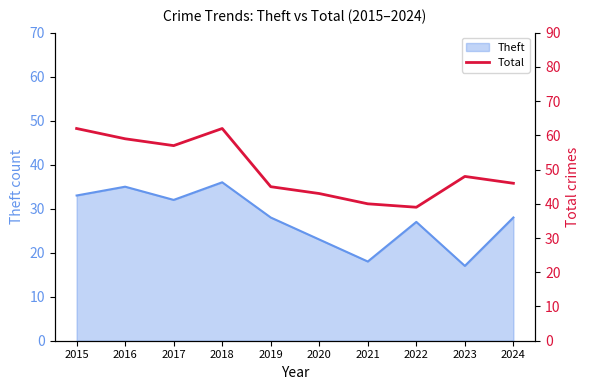

What is the value of the 5th point from the left?

45